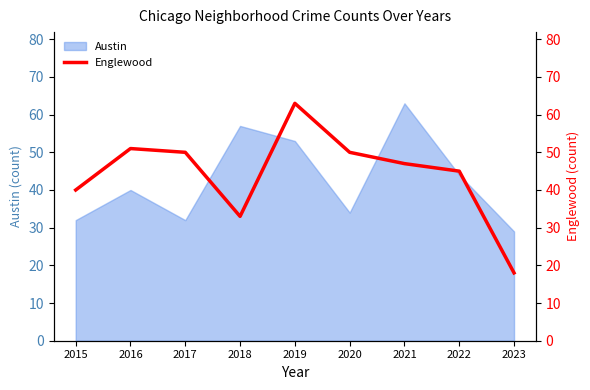

What is the highest value of the Austin series?

63